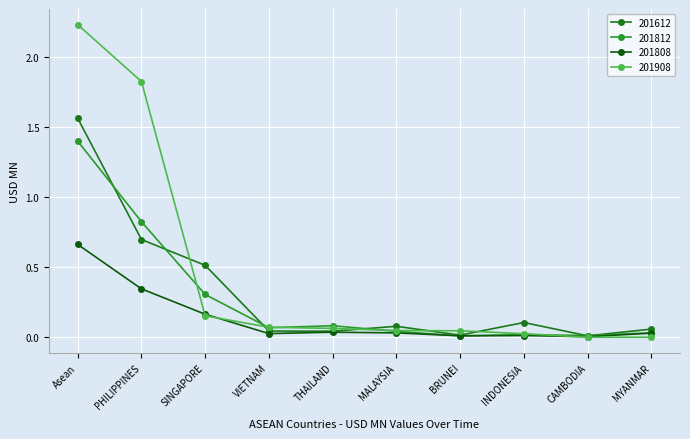

Is it true that 201808 equals 0.0 at CAMBODIA?

True